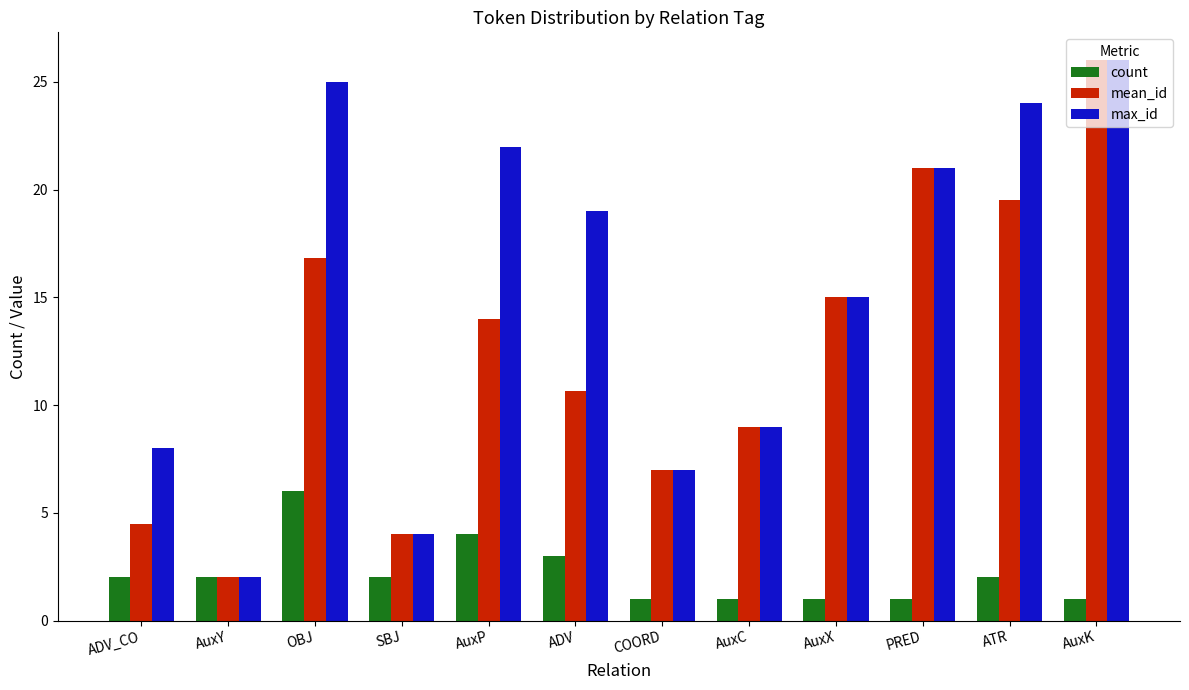

True or false: mean_id has a value of 7.7 at OBJ.

False